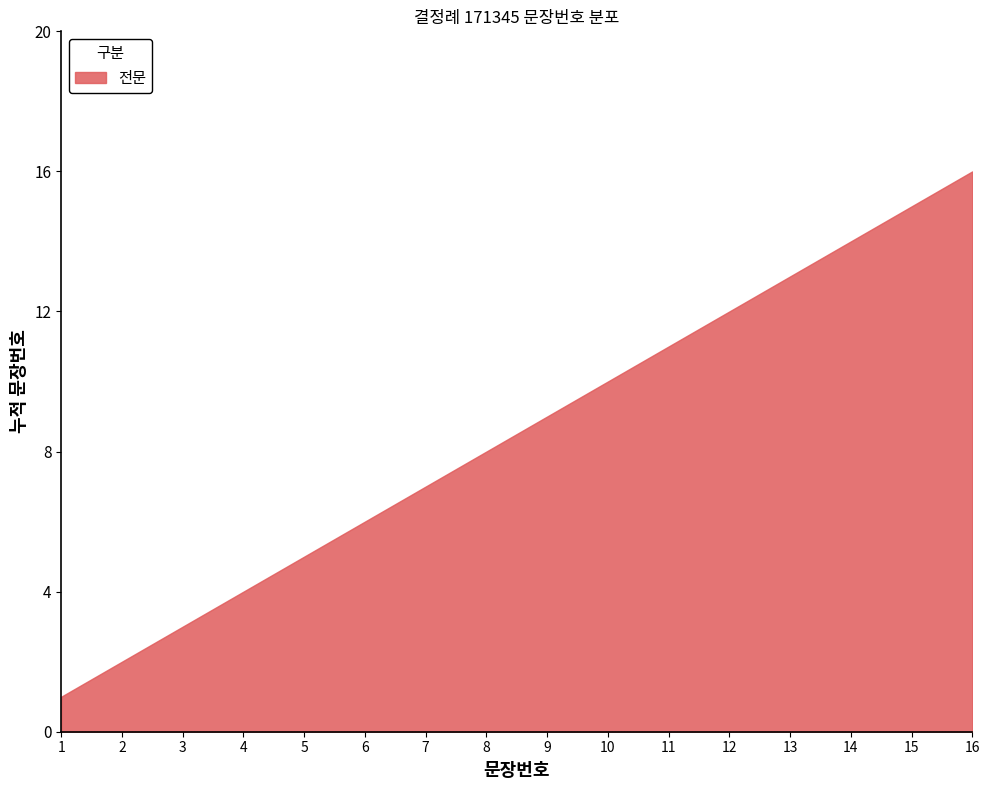

What is the value of the 13th point from the left?

13